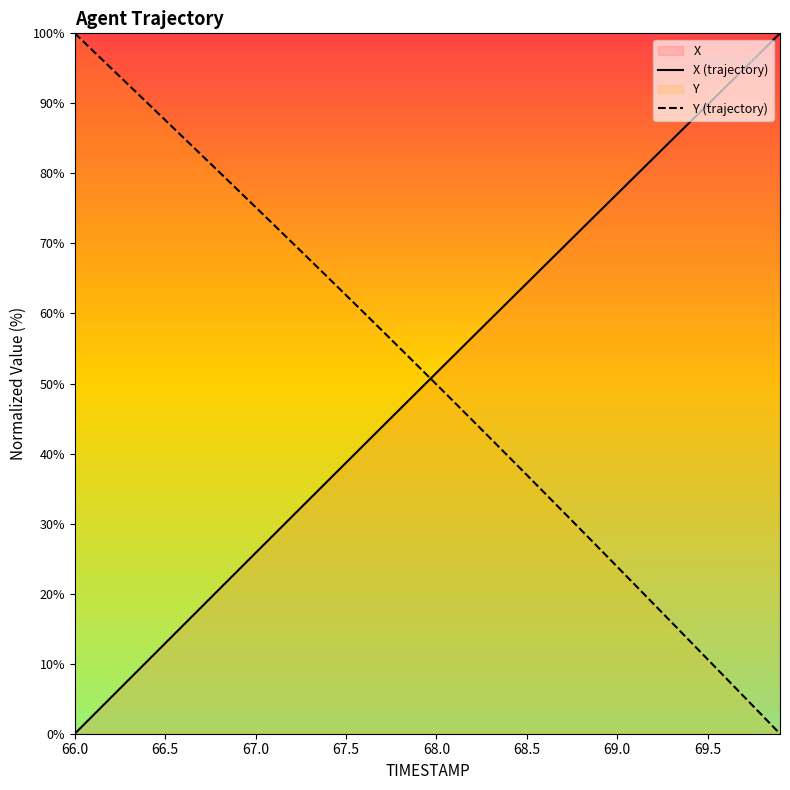

Which series ends up on top after the final intersection of Y (trajectory) and X (trajectory)?

X (trajectory)